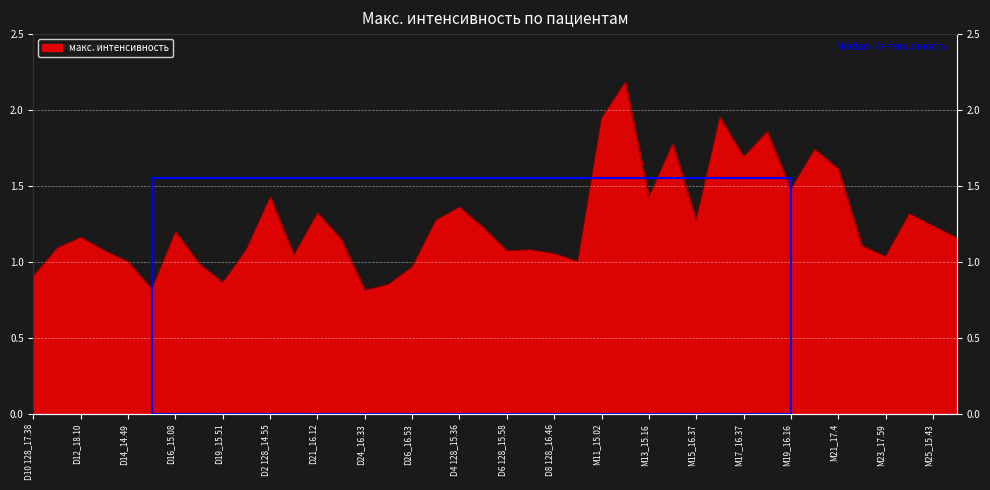

Reading right to left, extract all data points from this chart.

1.2	1.2	1.3	1.0	1.1	1.6	1.7	1.5	1.9	1.7	2.0	1.3	1.8	1.4	2.2	1.9	1.0	1.1	1.1	1.1	1.2	1.4	1.3	1.0	0.9	0.8	1.2	1.3	1.0	1.4	1.1	0.9	1.0	1.2	0.8	1.0	1.1	1.2	1.1	0.9